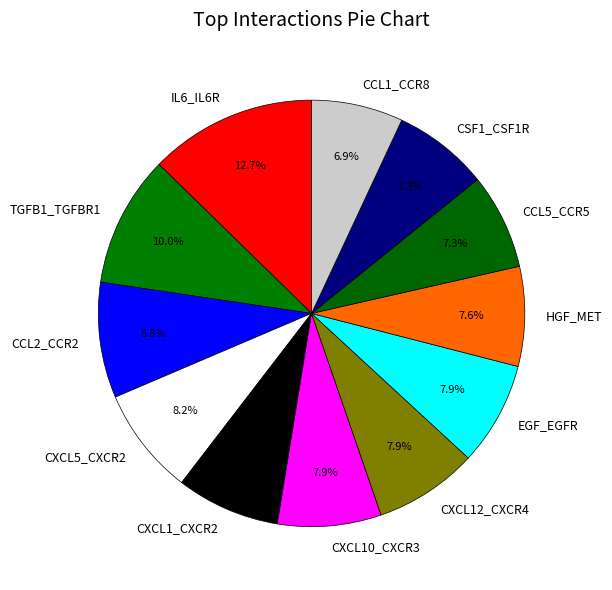

To the nearest percent, what is the average slice percentage?

8%